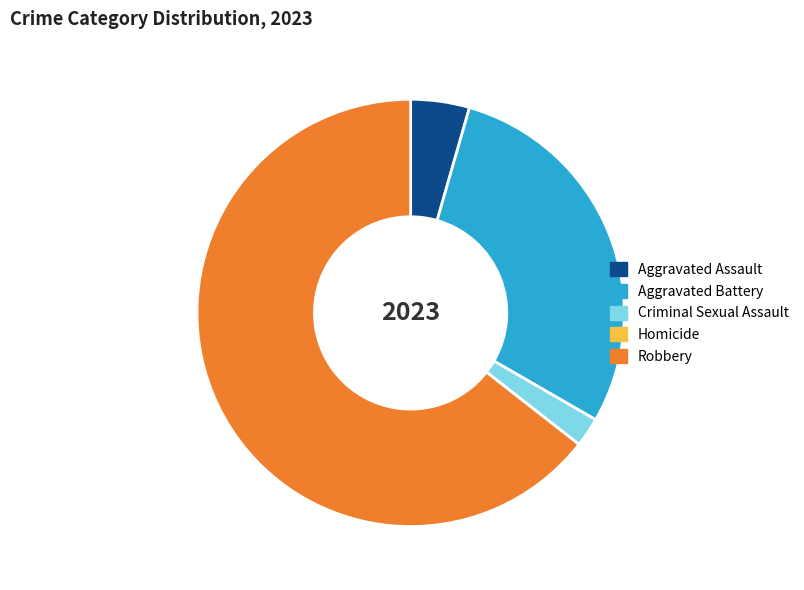

Which slice is the largest?

Robbery